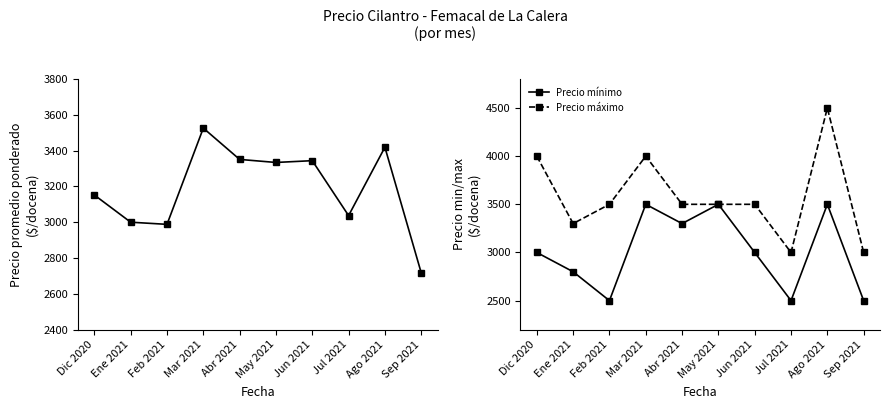

What is the total value across all series at May 2021?

10334